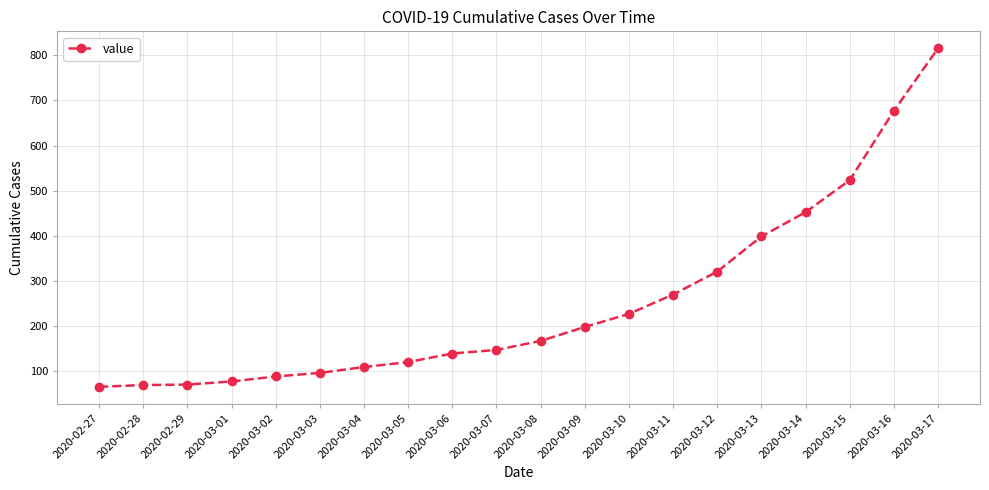

What is the label of the 16th point from the left?

2020-03-13